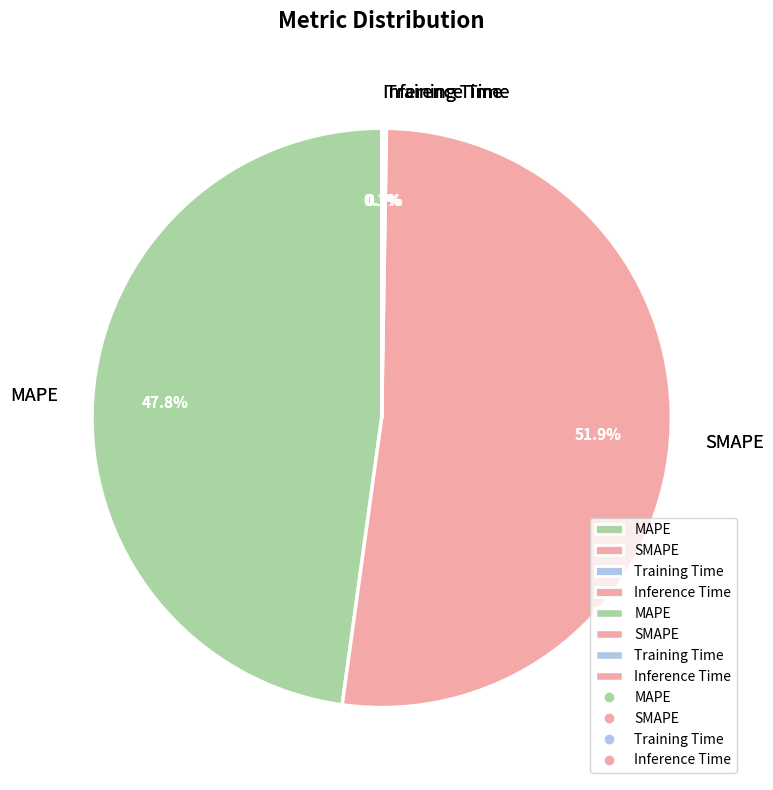

To the nearest percent, what is the average slice percentage?

25%